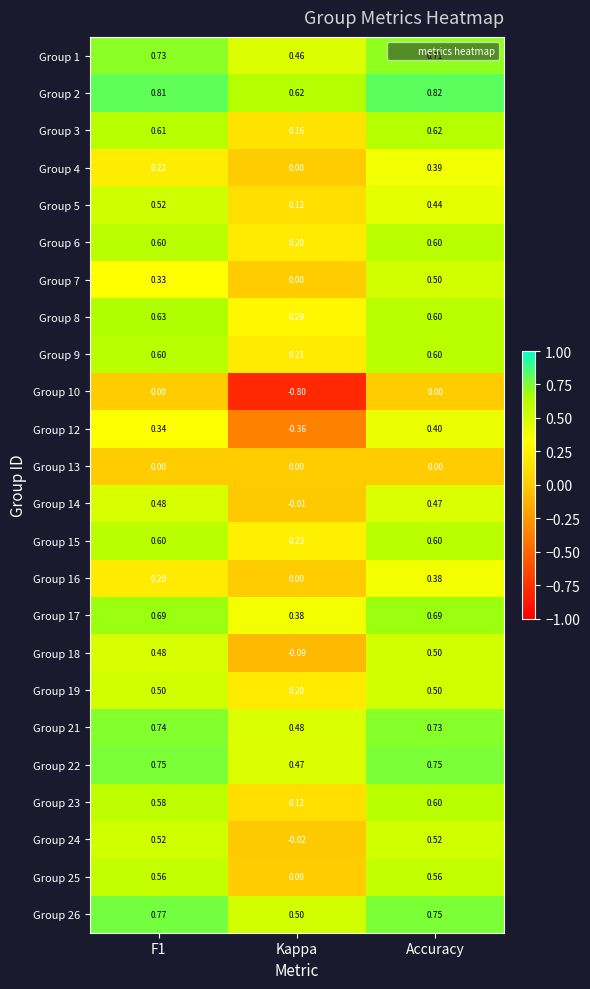

Which label corresponds to the largest value in the chart?

Accuracy